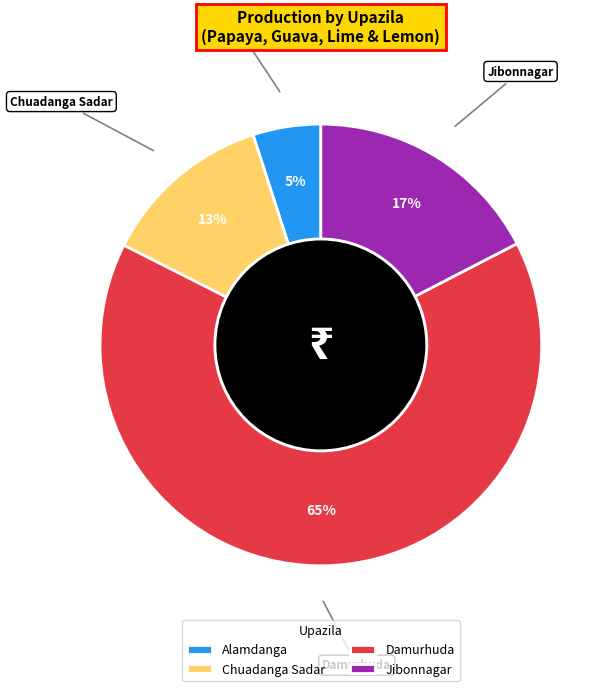

Combined, do Damurhuda and Alamdanga account for over 50%?

Yes